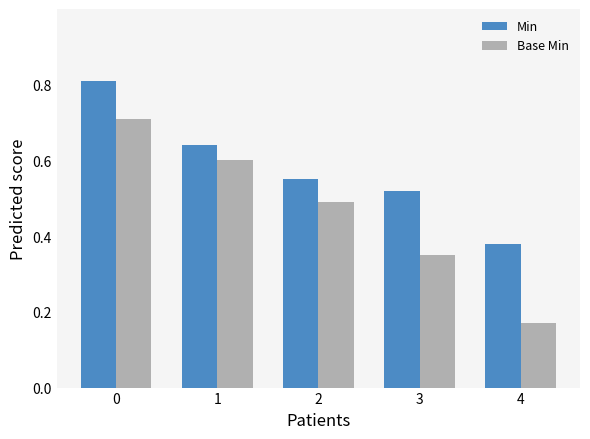

True or false: Min has a value of 0.3 at 3.

False